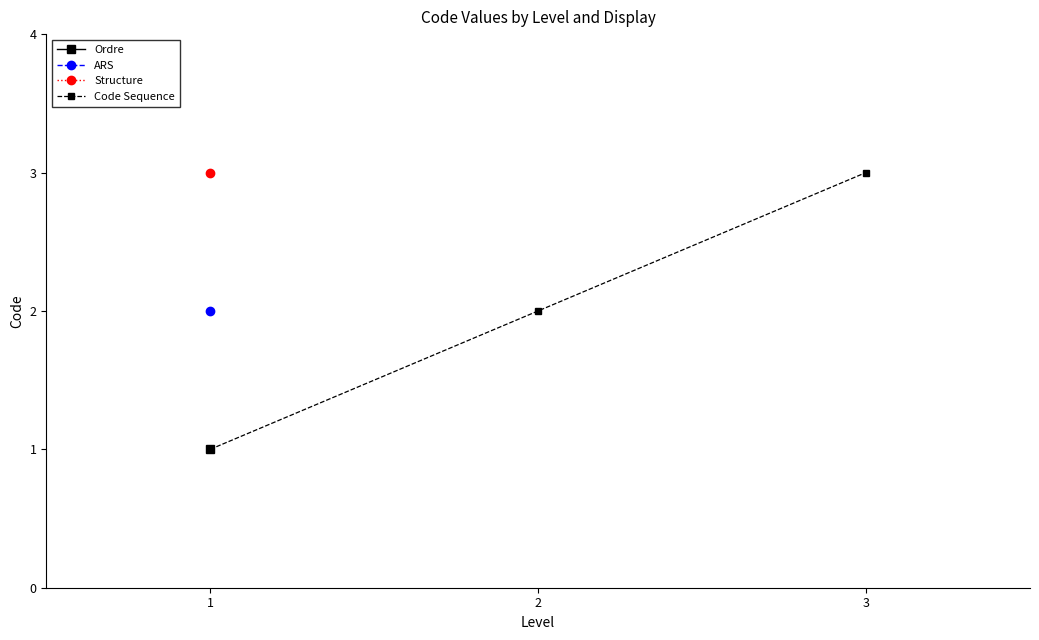

Rank the categories by value from highest to lowest.

3, 2, 1